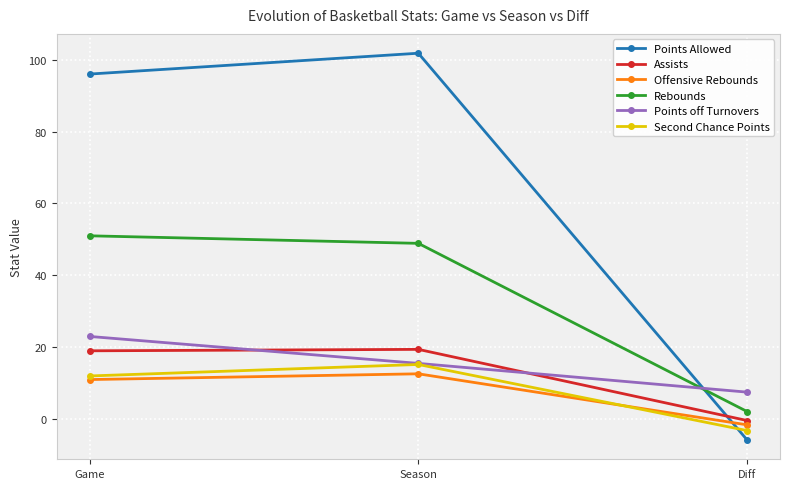

What is the total value across all series at Diff?

-1.4